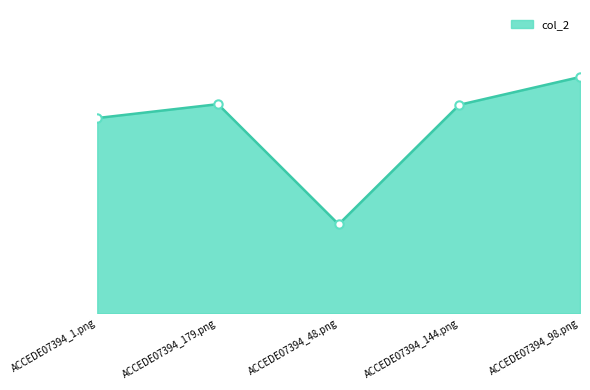

Where is the data nearest to the value 0?

ACCEDE07394_48.png